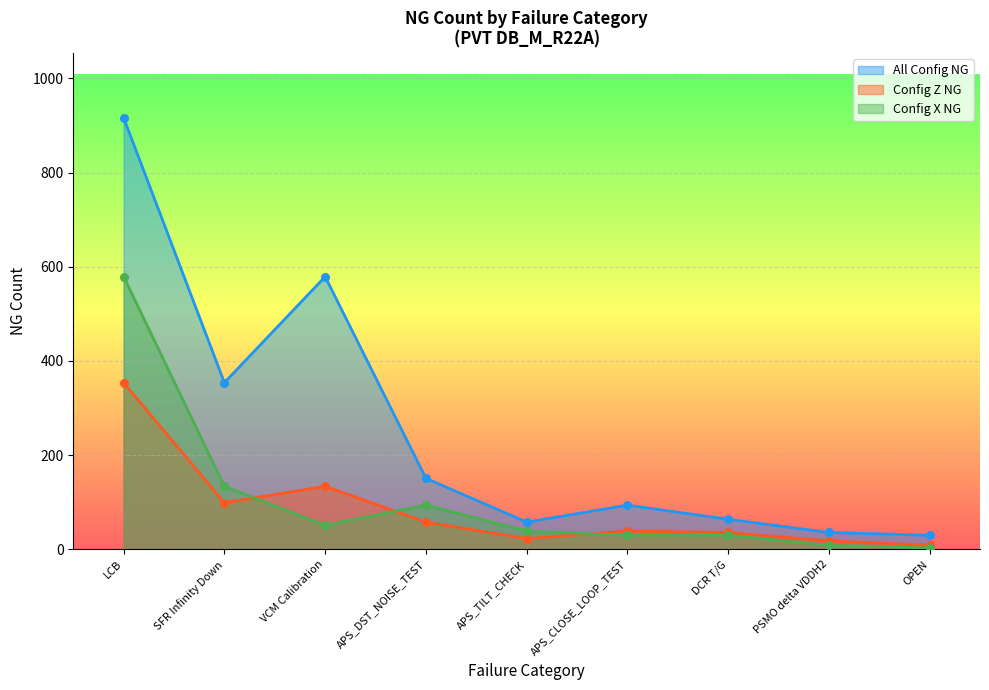

Which series has the largest Y range (max minus min)?

All Config NG